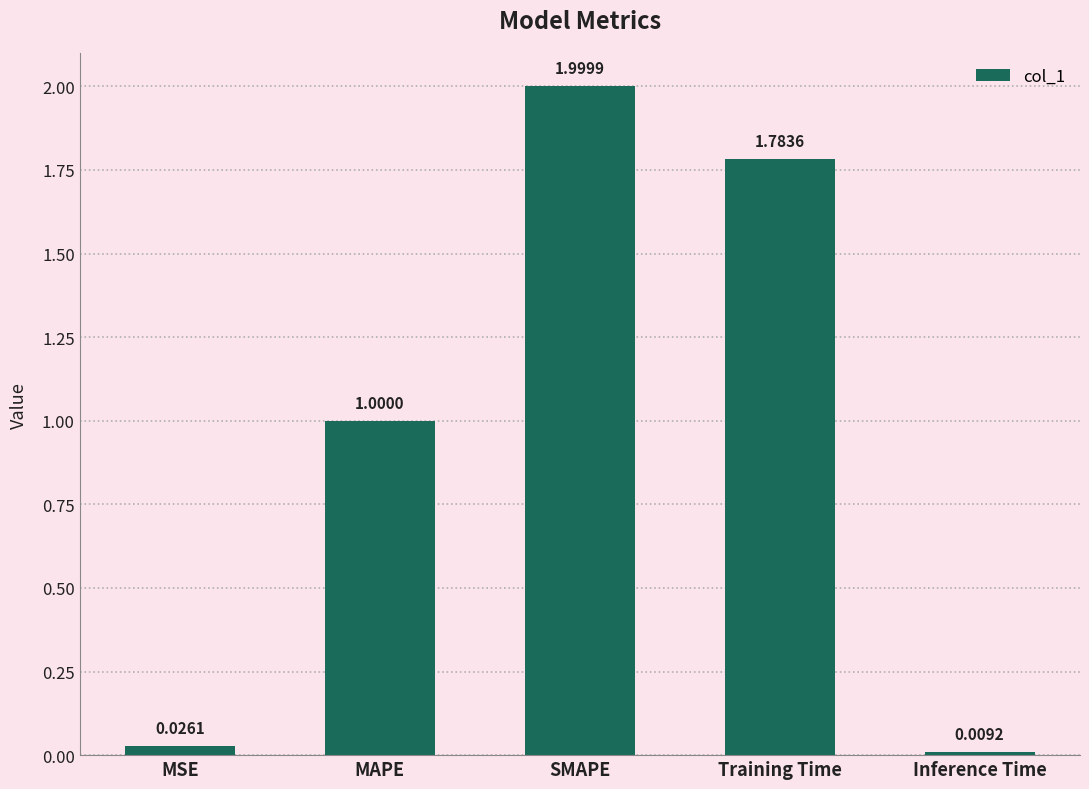

Rank the categories by value from lowest to highest.

Inference Time, MSE, MAPE, Training Time, SMAPE